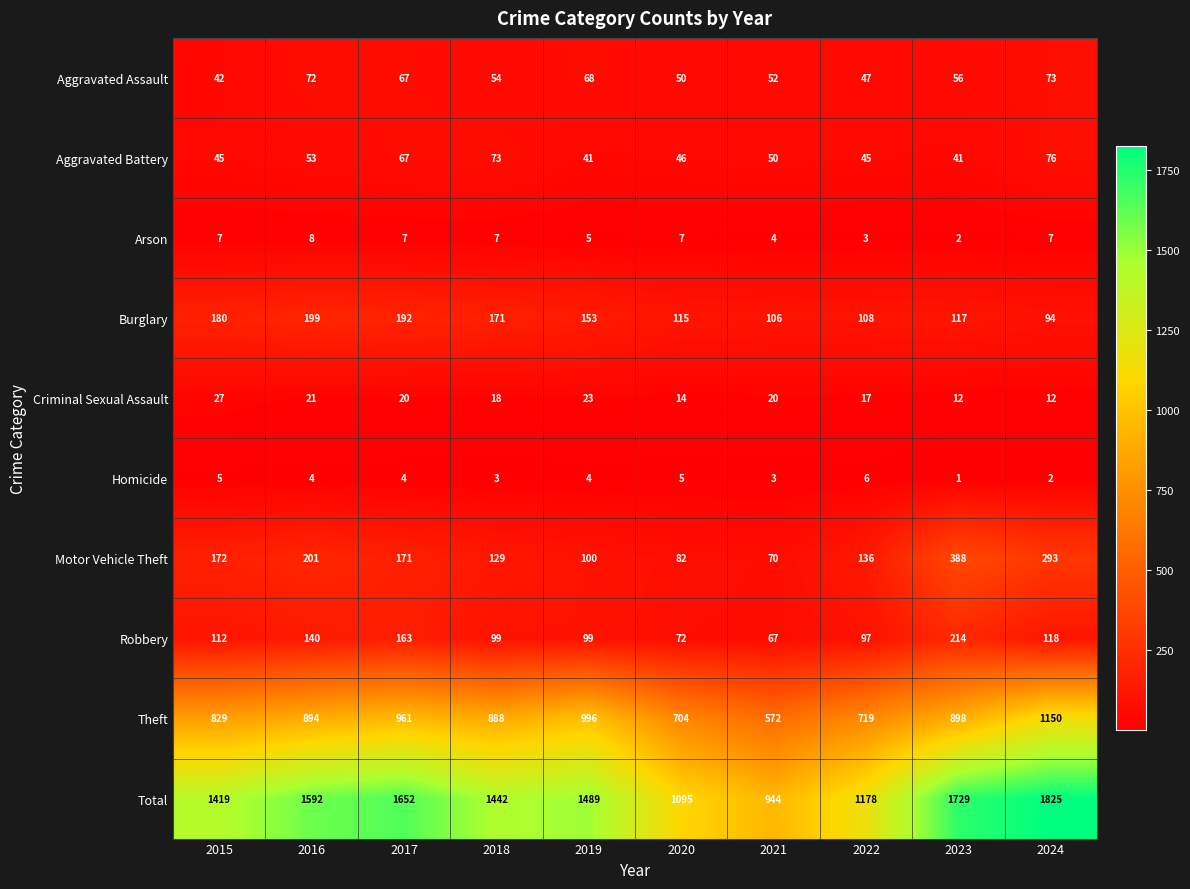

What is the greatest value displayed?

1825